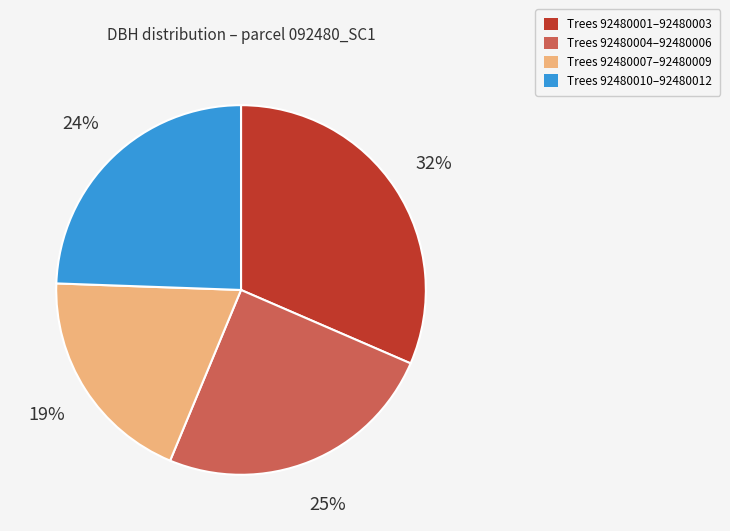

The Trees 92480004–92480006 slice represents 25% of the pie. True or false?

True